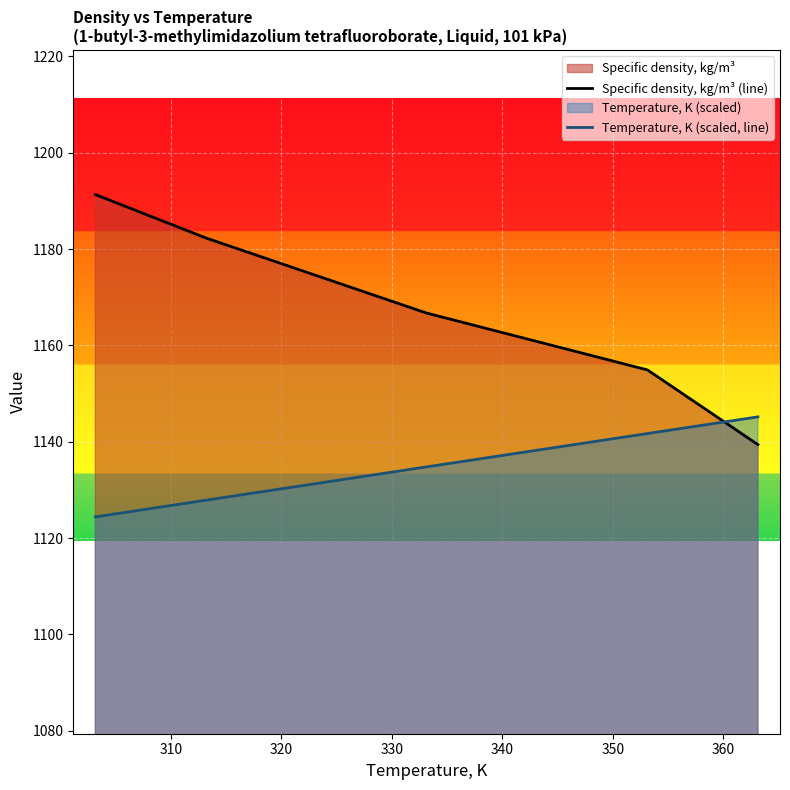

List the series in order of their peak value, highest first.

Specific density, kg/m³ (line), Temperature, K (scaled, line)